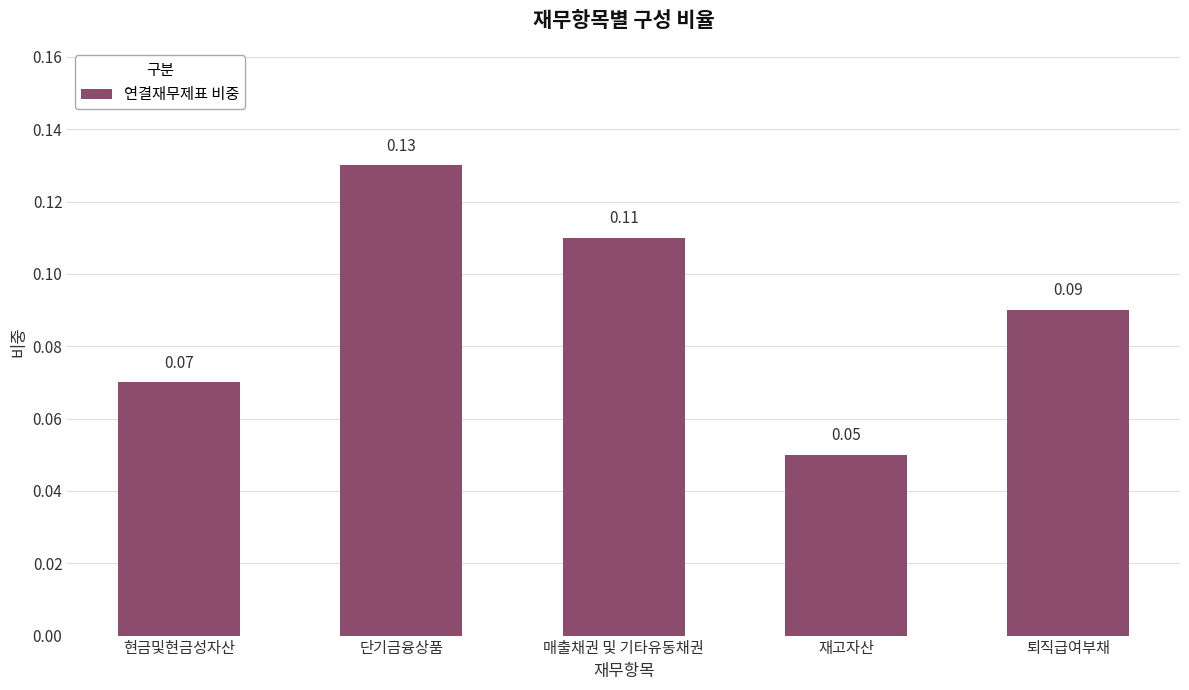

How many bars are there in total?

5